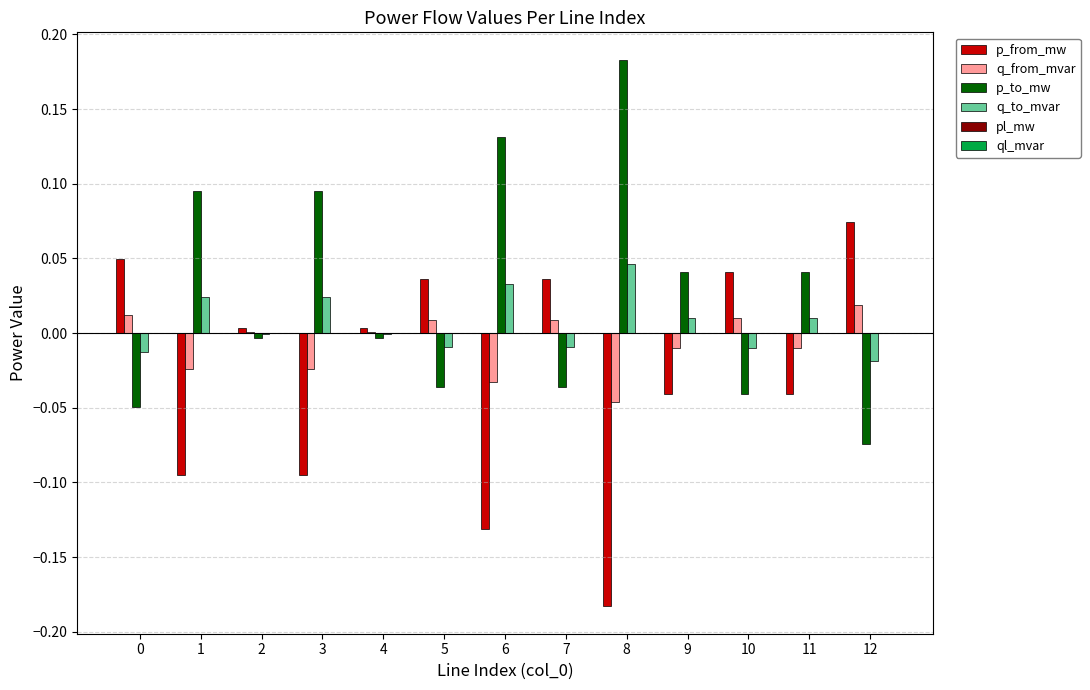

Which series has the largest total across all categories?

p_to_mw